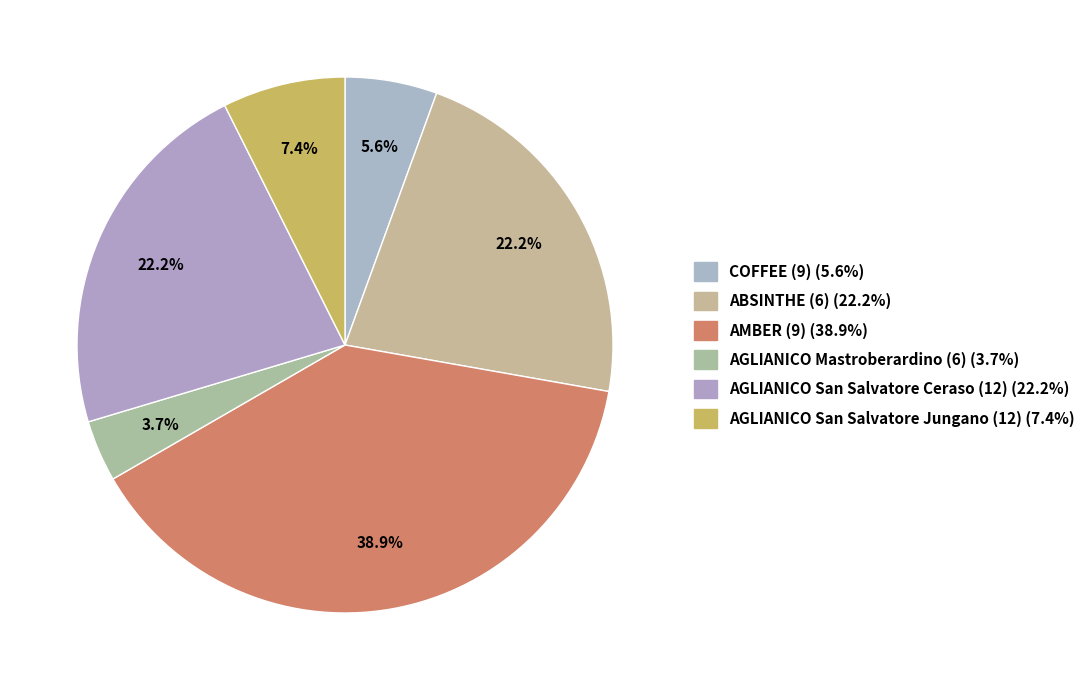

How many slices are in this pie chart?

6